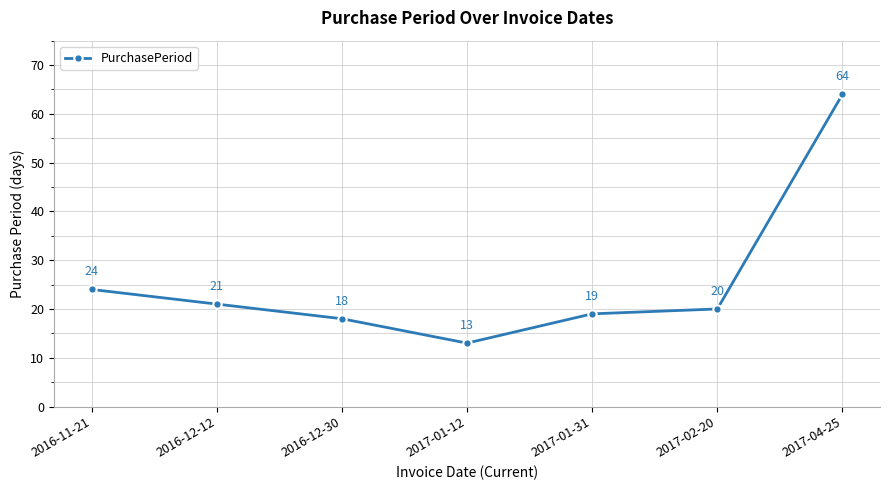

How many data points are less than 20?

3